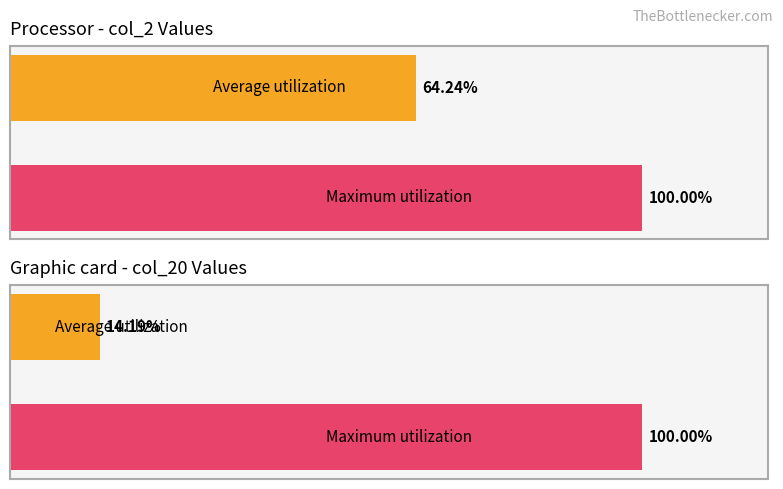

What is the minimum value shown in the chart?

14.2